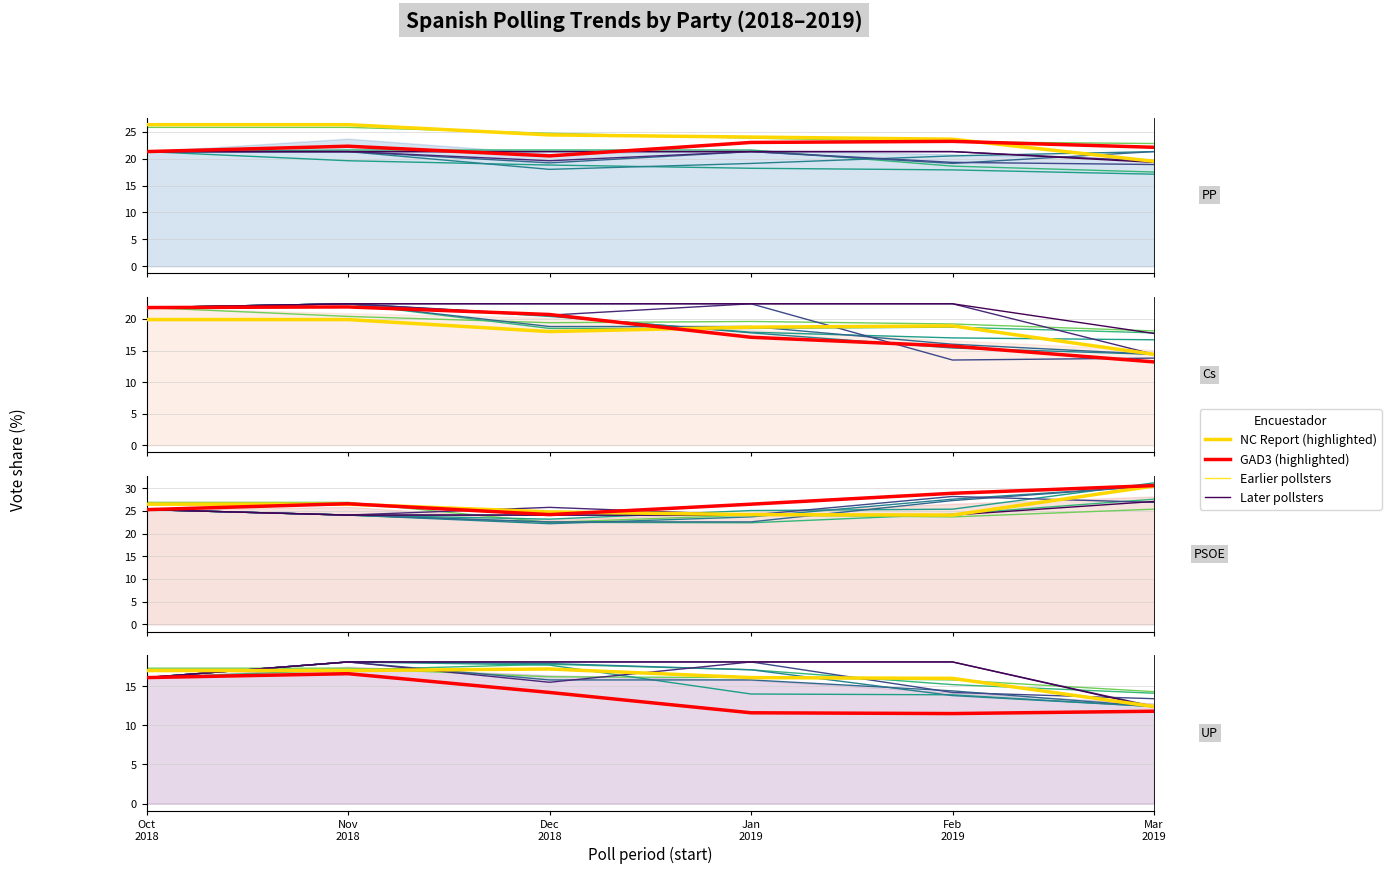

Which has a higher value, 2018-12 or 2019-03?

2018-12